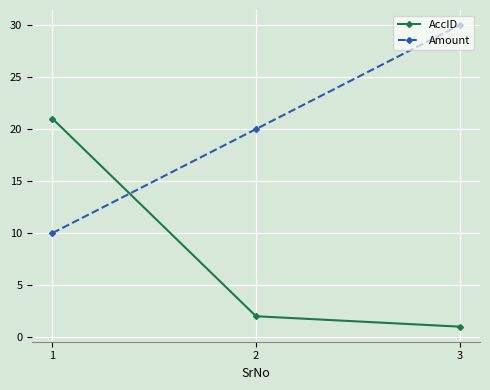

What are all the series names shown in the legend?

AccID, Amount